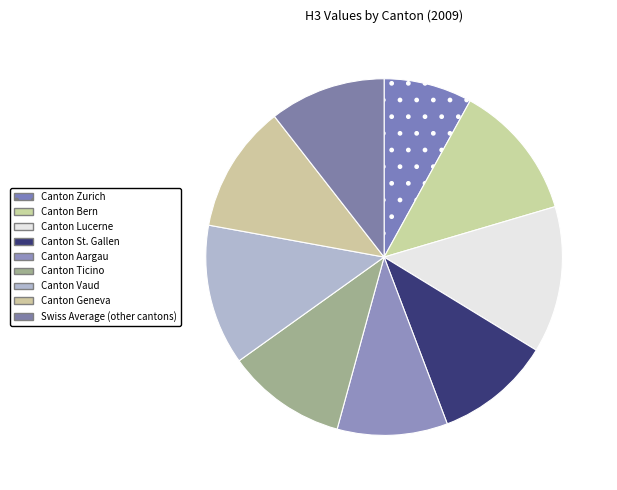

Rank the categories by value from lowest to highest.

Canton Zurich, Canton Aargau, Canton St. Gallen, Swiss Average (other cantons), Canton Ticino, Canton Geneva, Canton Bern, Canton Vaud, Canton Lucerne